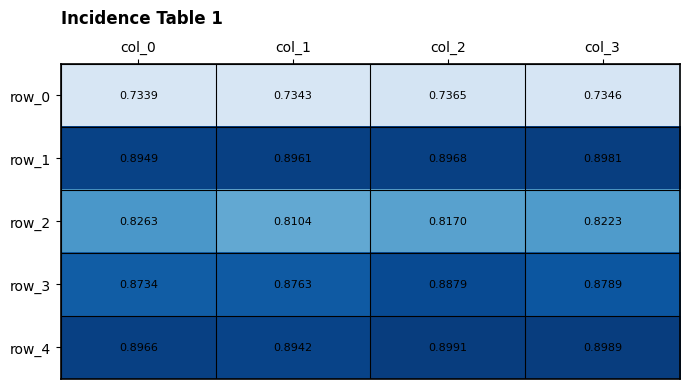

Is the value of row_4 at col_1 greater than the value of row_2 at col_0?

Yes